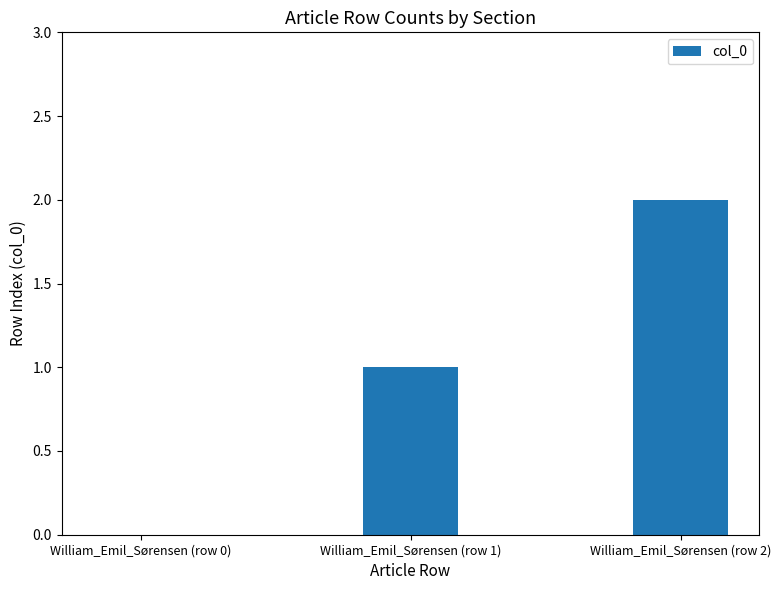

What is the change in value from William_Emil_Sørensen (row 0) to William_Emil_Sørensen (row 2)?

+2